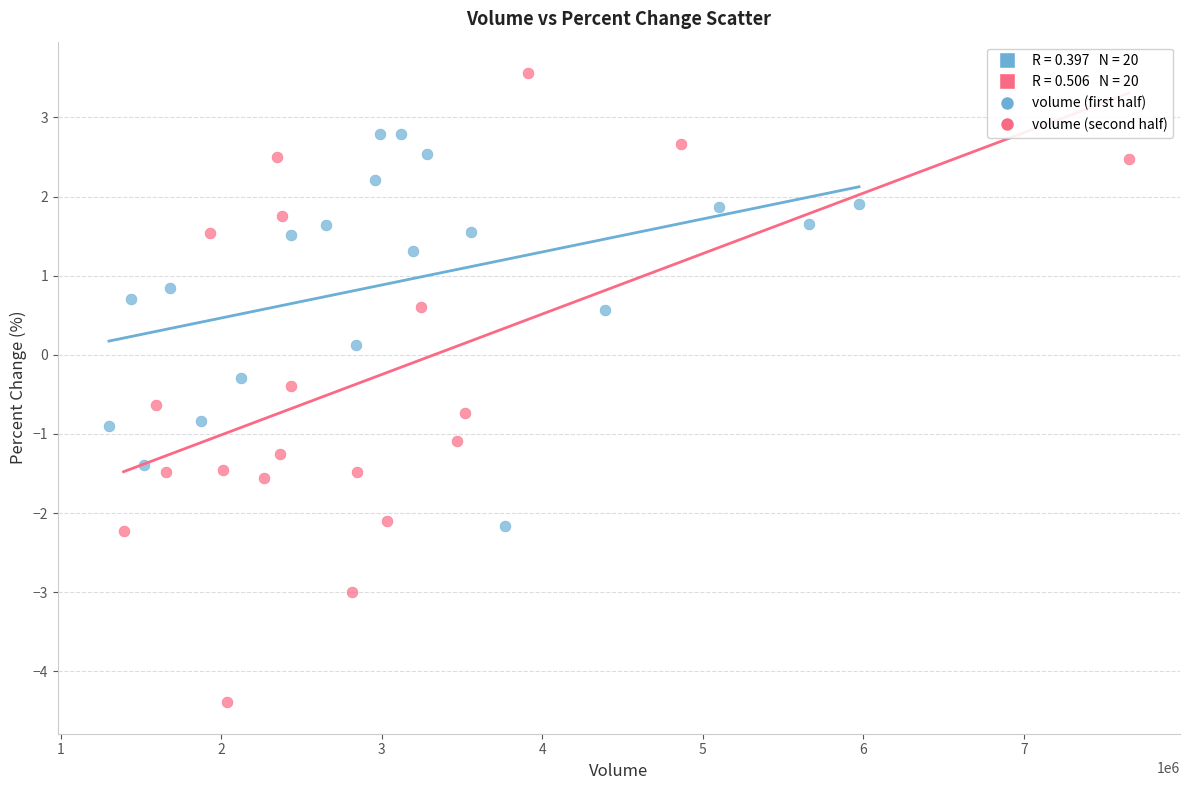

Which series reaches the minimum Y coordinate?

volume (second half)